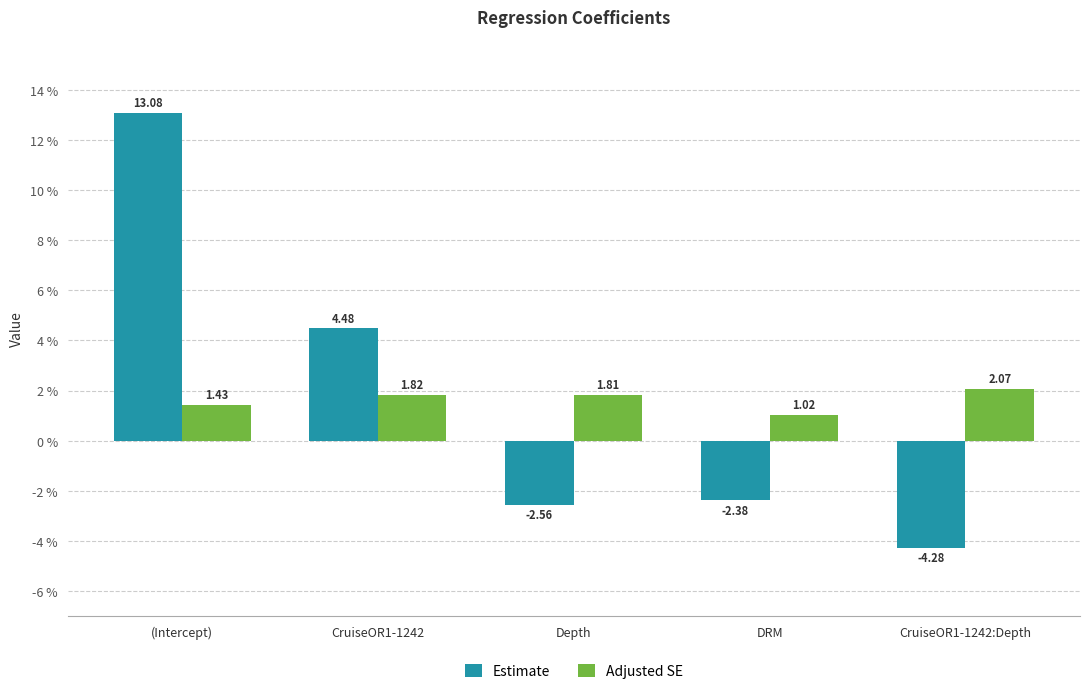

What is the label of the 2nd bar from the right?

DRM